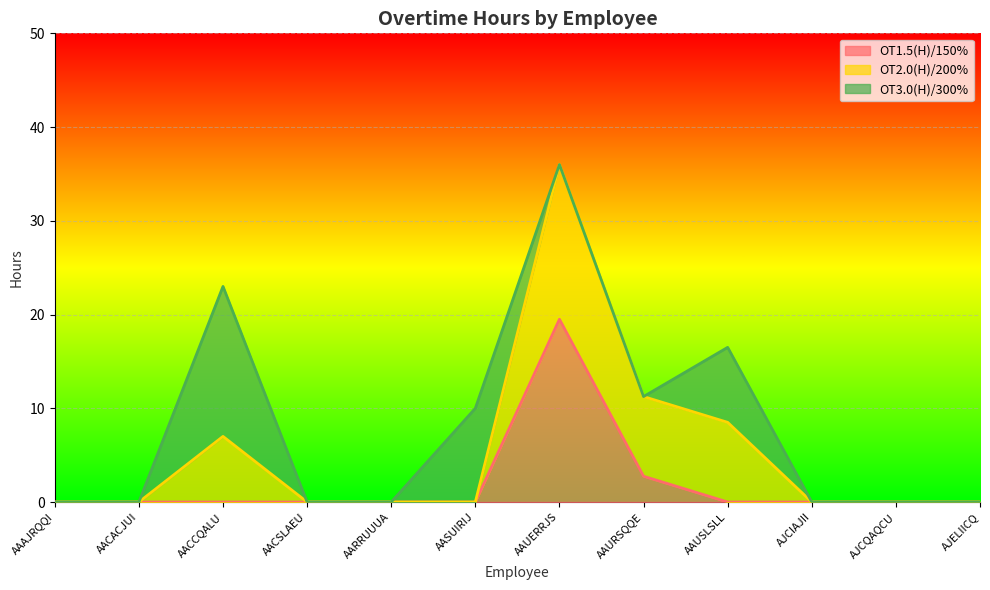

What is the label of the 5th point from the left?

AARRUUUA